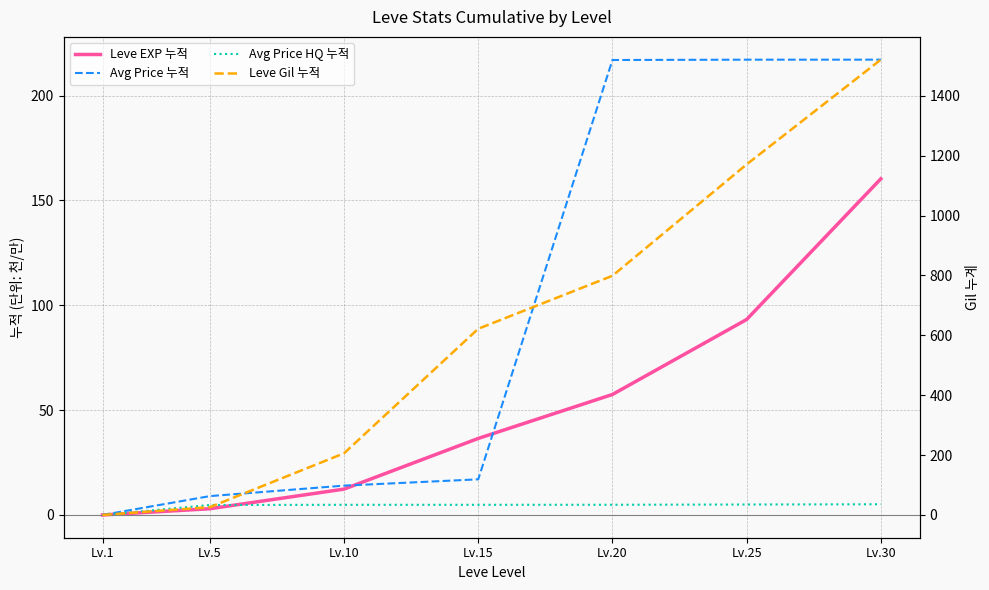

Rank the series at Lv.25 from lowest to highest value.

Avg Price HQ 누적, Leve EXP 누적, Avg Price 누적, Leve Gil 누적